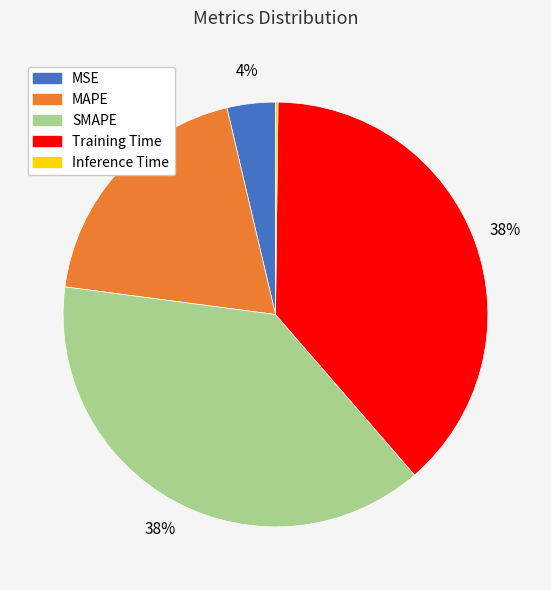

True or false: MAPE accounts for 19% of the total.

True